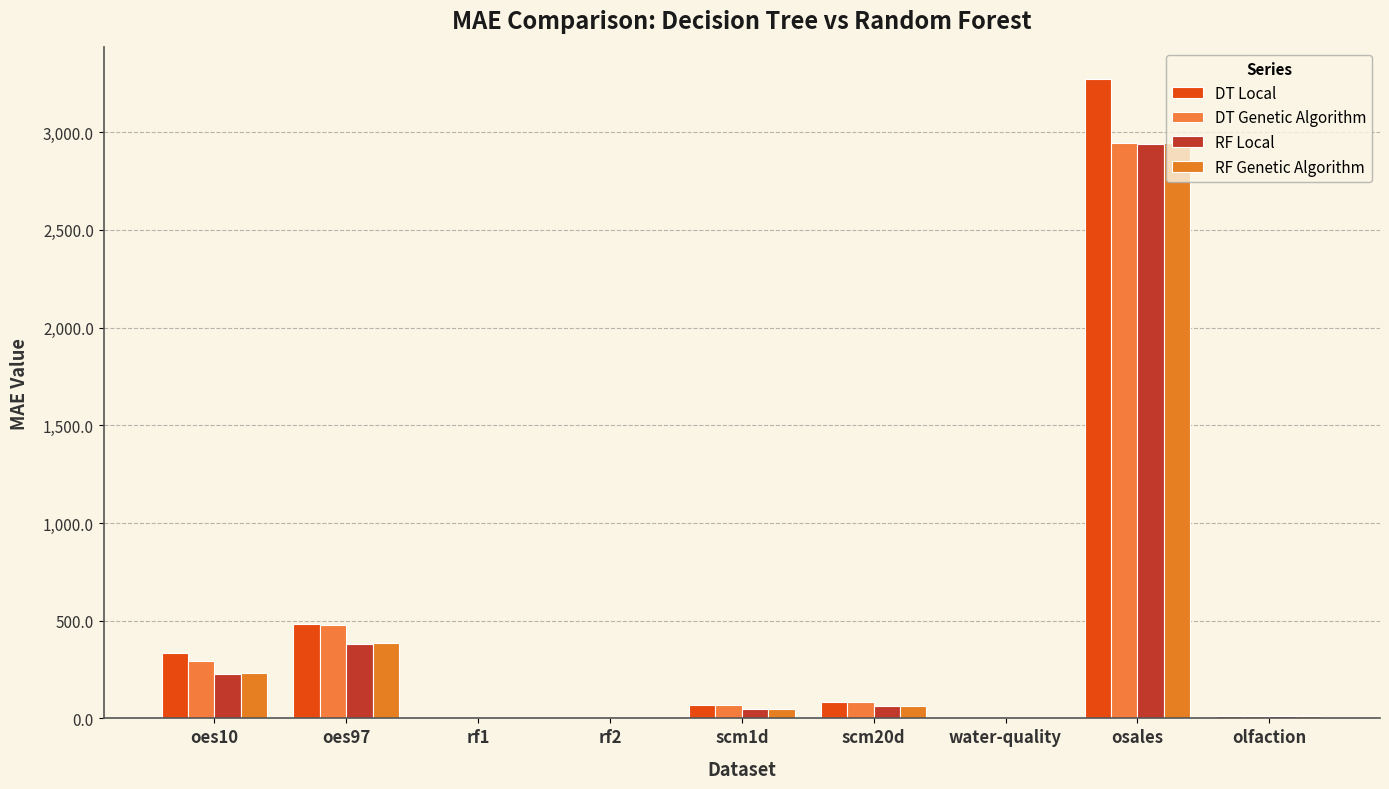

How many groups of bars are there?

9